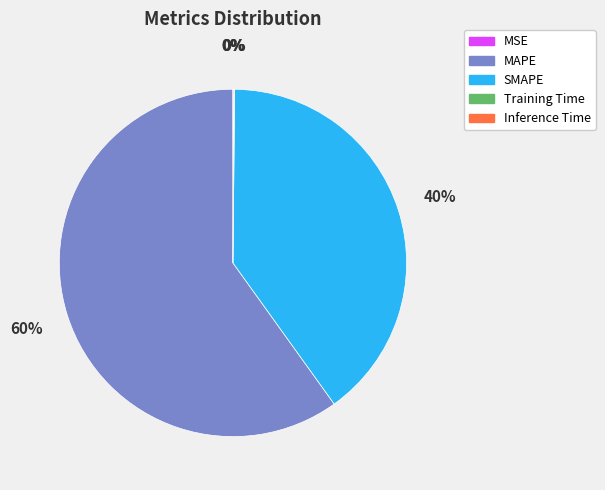

To the nearest percent, what is the difference between the largest and smallest slice percentages?

60%